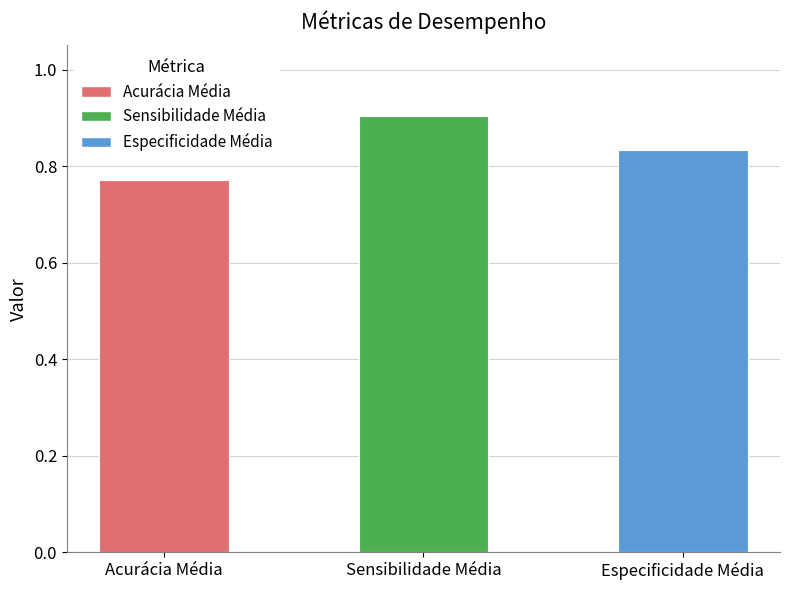

List the labels in order of value, smallest first.

Acurácia Média, Especificidade Média, Sensibilidade Média